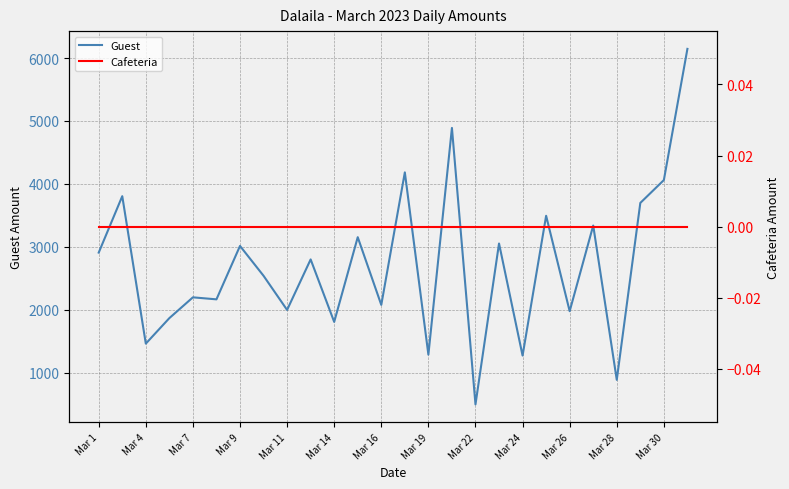

What is the maximum value for Guest?

6145